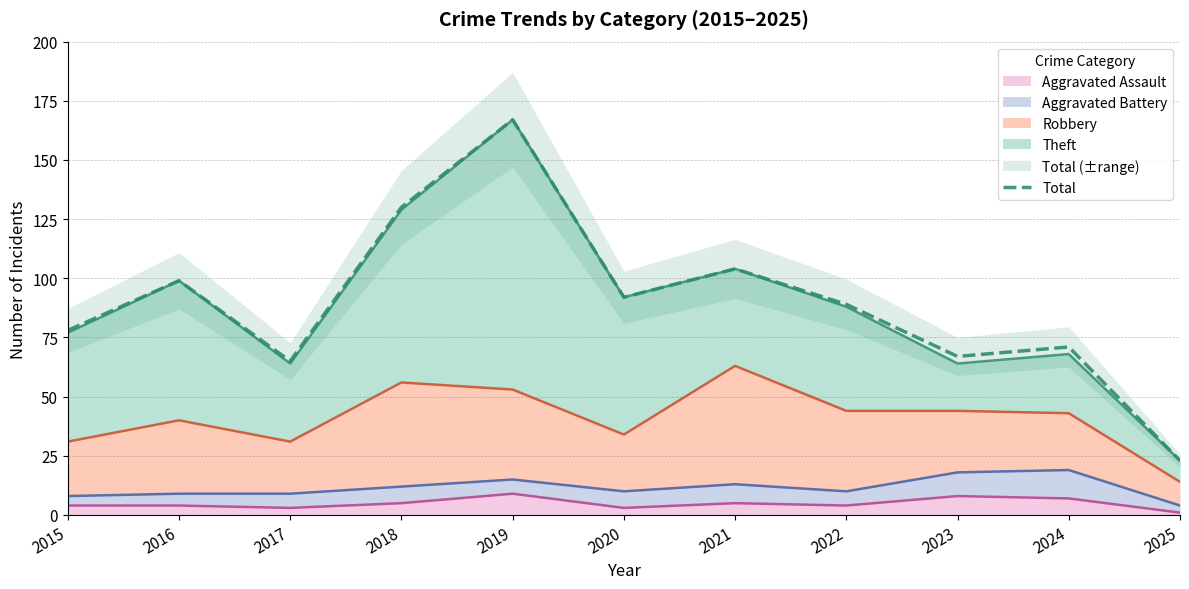

At which category does the chart reach its peak across all series?

2019